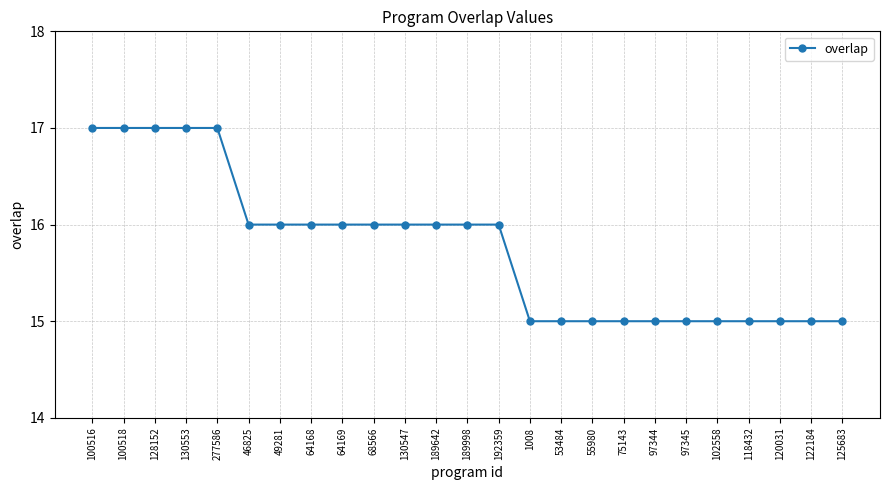

Reading left to right, what are all the values shown in this chart?

100516=17	100518=17	128152=17	130553=17	277586=17	46825=16	49281=16	64168=16	64169=16	68566=16	130547=16	189642=16	189998=16	192359=16	1008=15	53484=15	55980=15	75143=15	97344=15	97345=15	102558=15	118432=15	120031=15	122184=15	125683=15